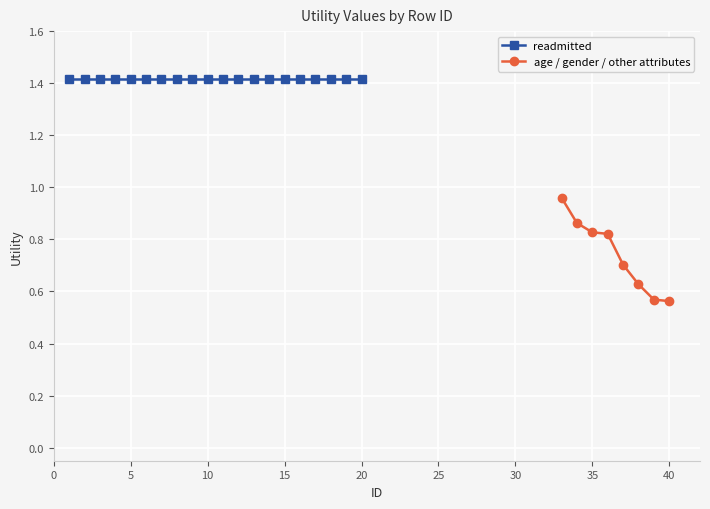

True or false: readmitted and age_gender_other intersect in this chart.

False